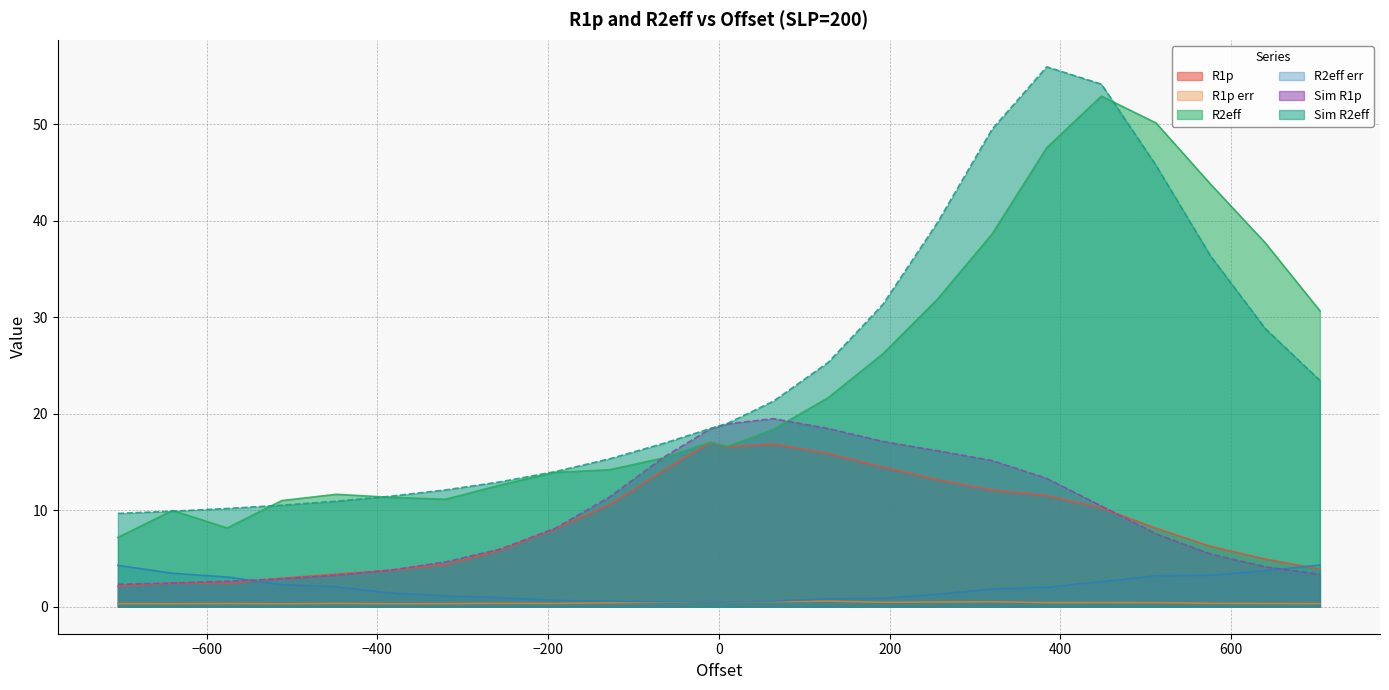

Does the chart have visible grid lines?

Yes